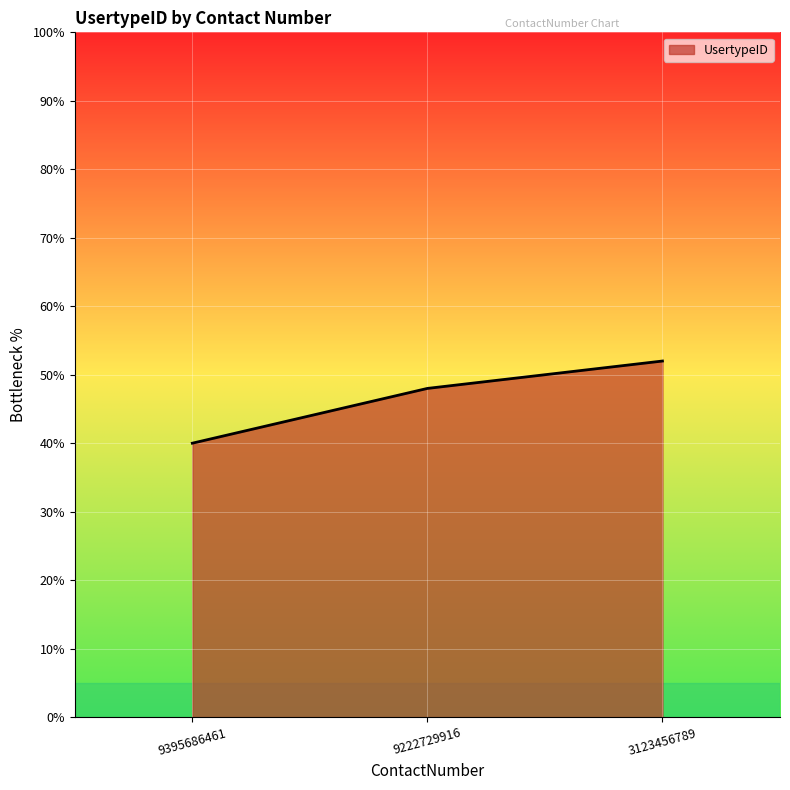

Reading left to right, extract all data points from this chart.

9395686461=40	9222729916=48	3123456789=52